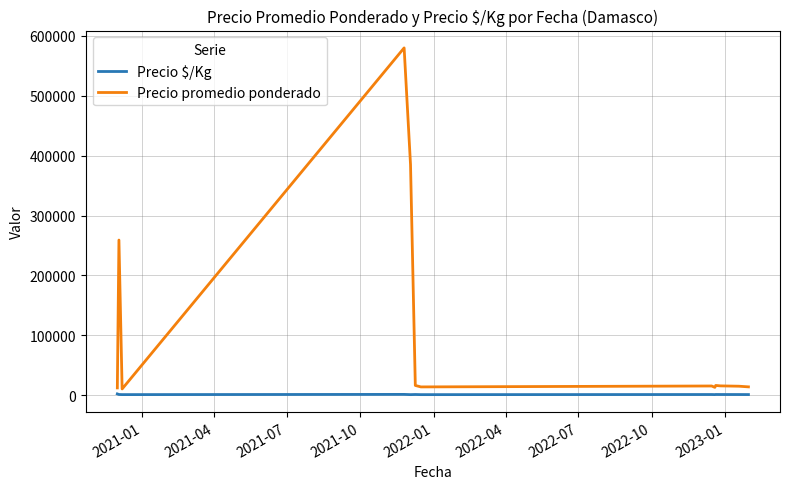

Which series has the largest range (max minus min)?

Precio promedio ponderado